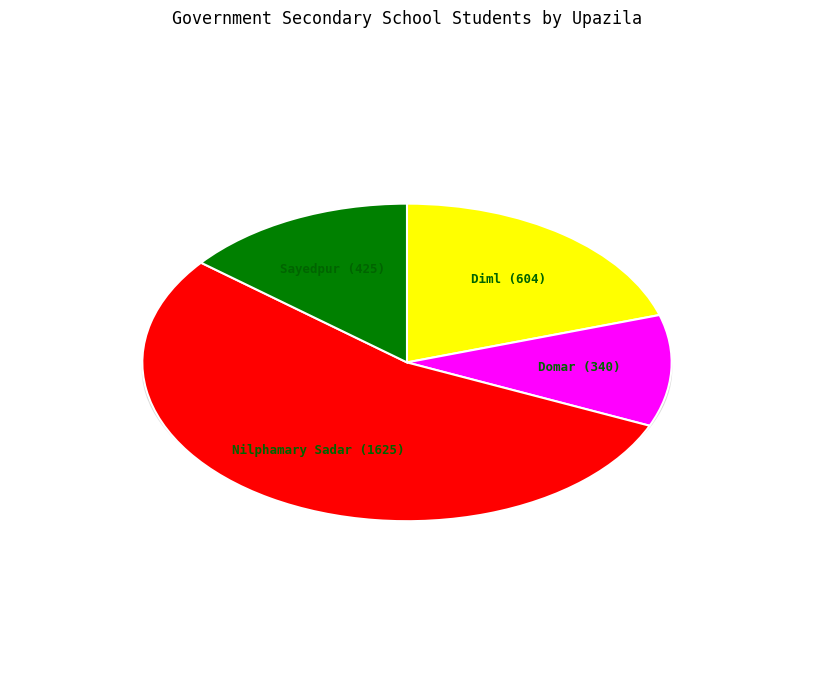

Combined, do Domar and Nilphamary Sadar account for over 50%?

Yes